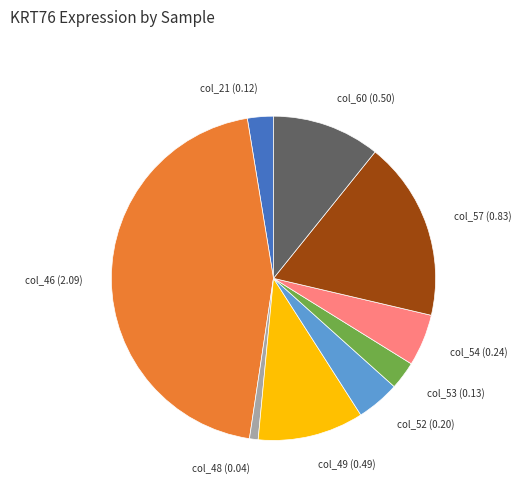

Combined, do col_52 (0.20) and col_60 (0.50) account for over 50%?

No